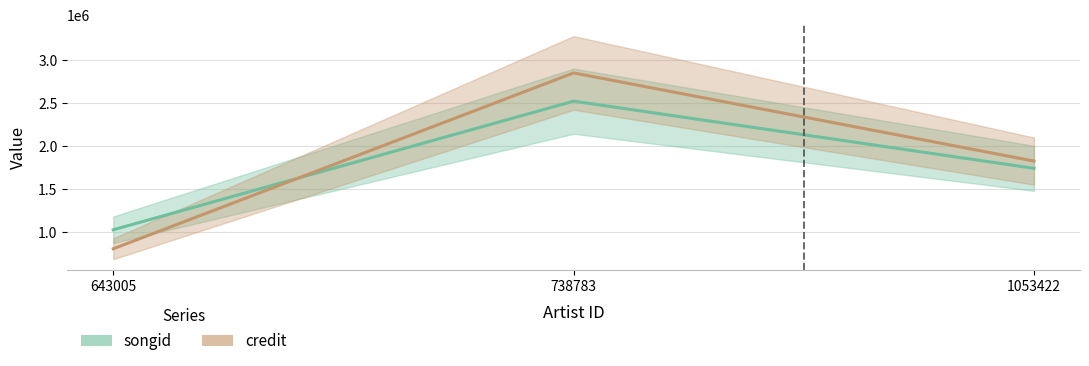

What value does the credit series have at 643005?

807448